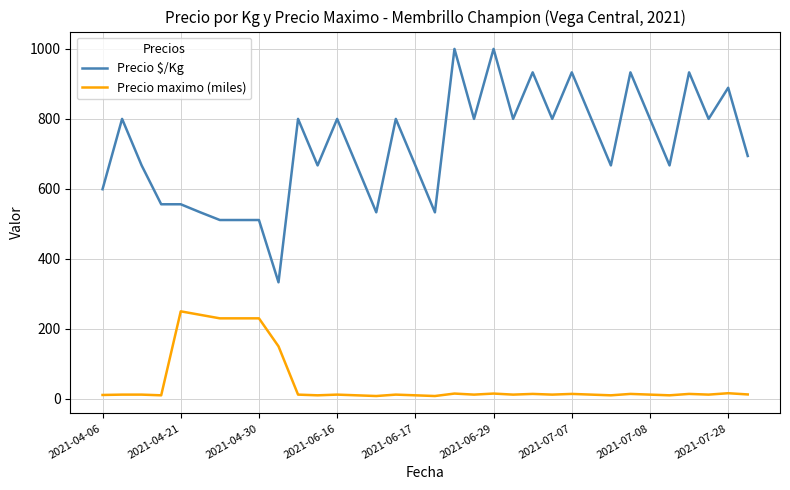

Rank the series by their average value, from lowest to highest.

Precio maximo (miles), Precio $/Kg